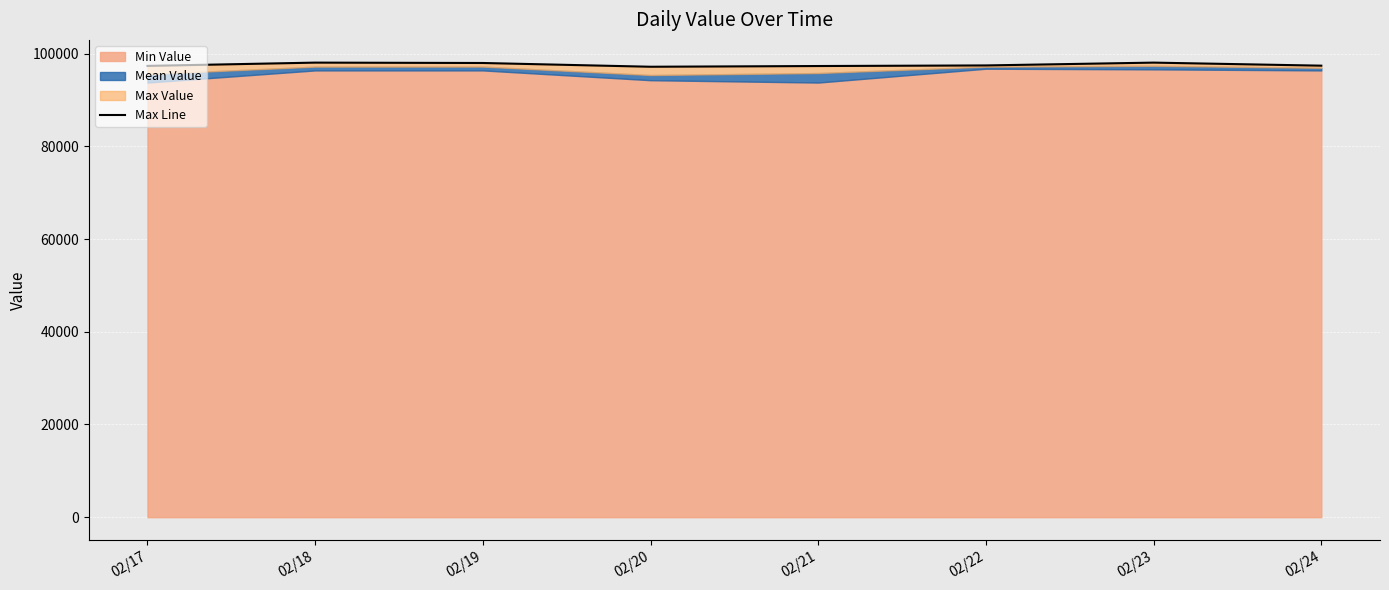

The value at 02/21 is 97350.9. True or false?

True